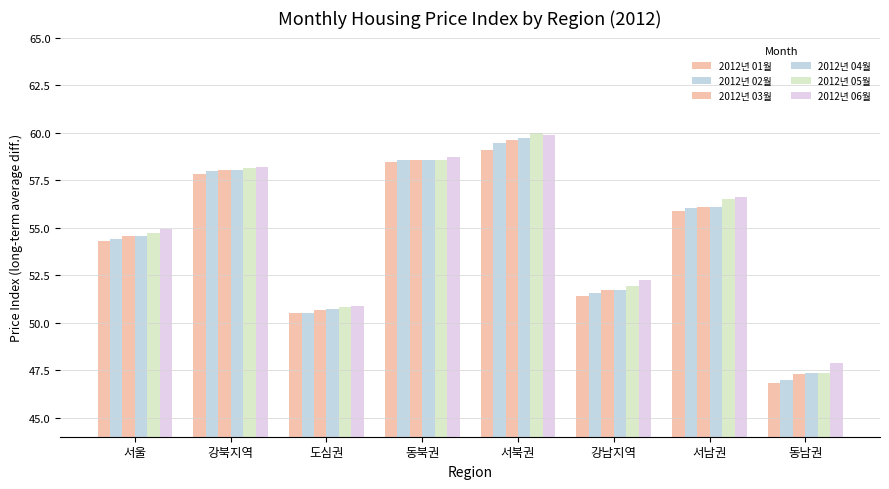

What is the minimum value shown in the chart?

46.8